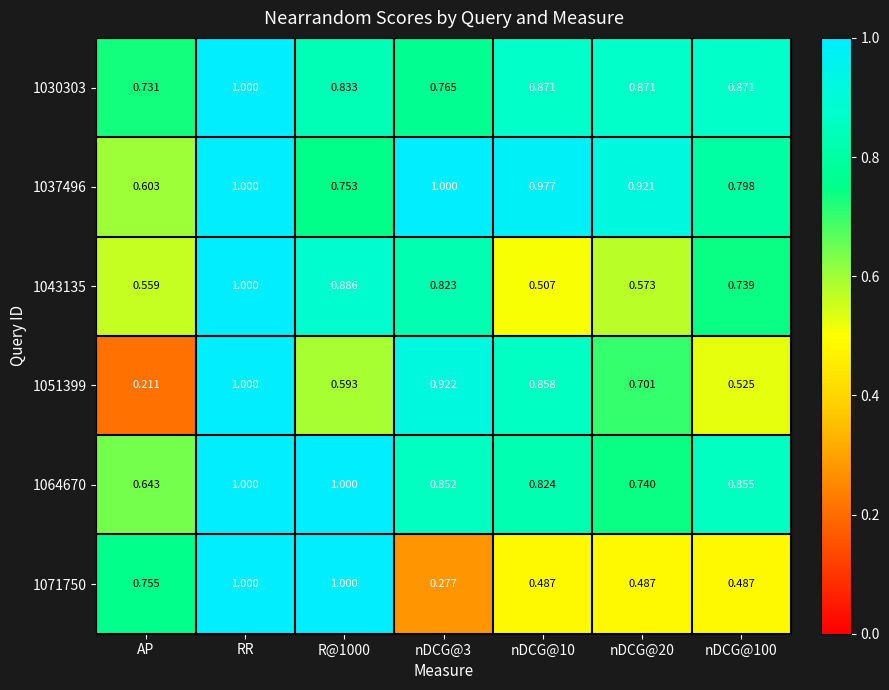

Is the value of 1043135 at nDCG@100 greater than the value of 1071750 at nDCG@20?

Yes